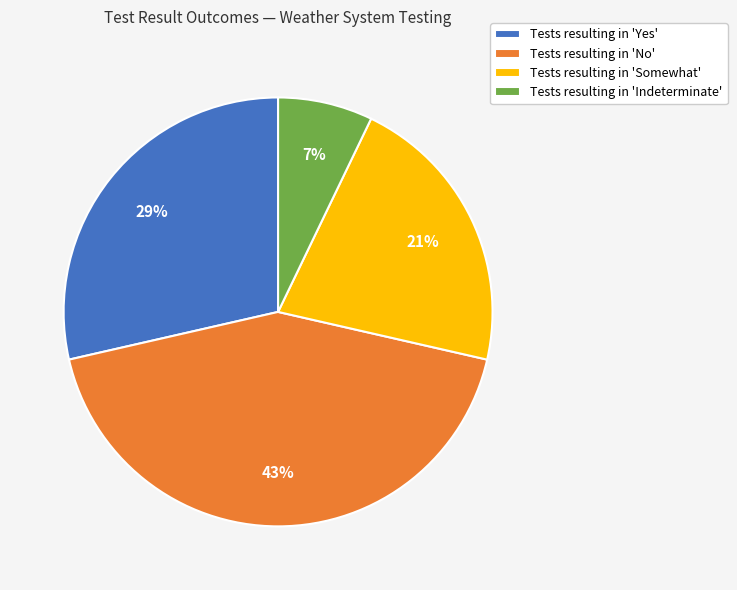

To the nearest percent, what portion does Tests resulting in 'Somewhat' represent?

21%